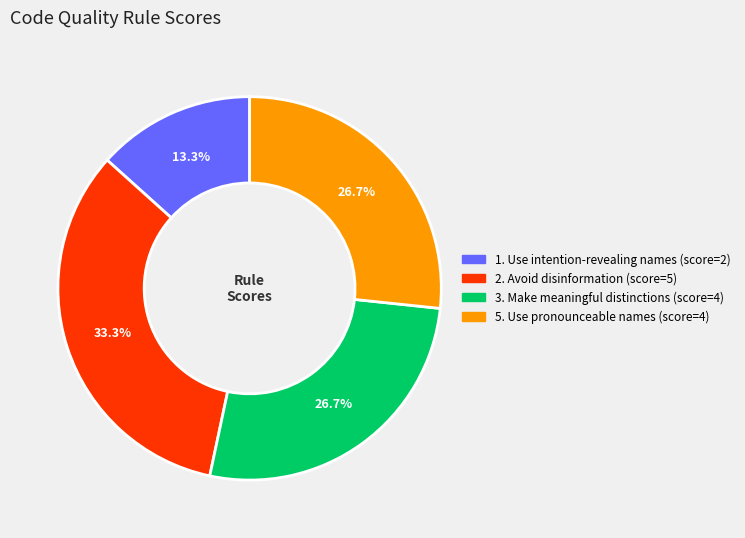

To the nearest percent, what is the difference between the largest and smallest slice percentages?

20%